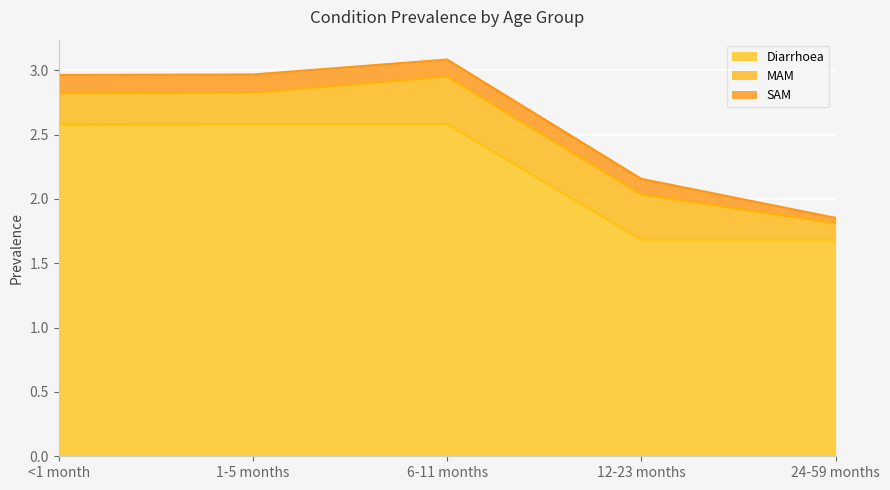

At 12-23 months, list the series in order from largest to smallest.

Diarrhoea, MAM, SAM